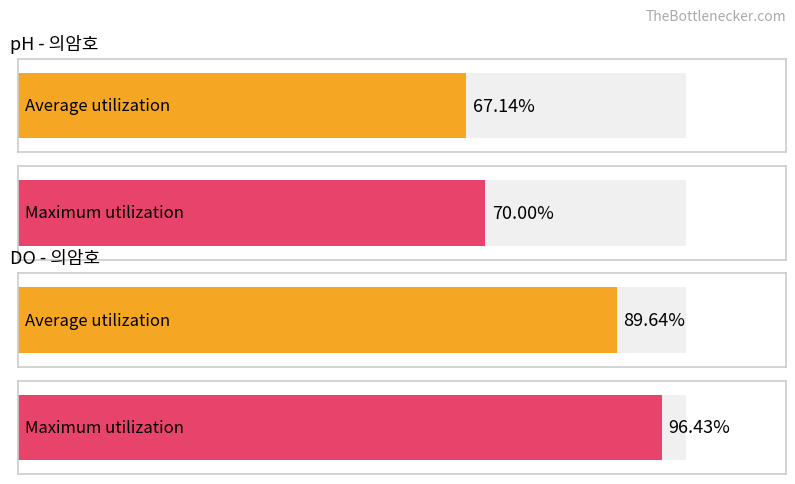

Rank the series at 20190107 from lowest to highest value.

ph, do